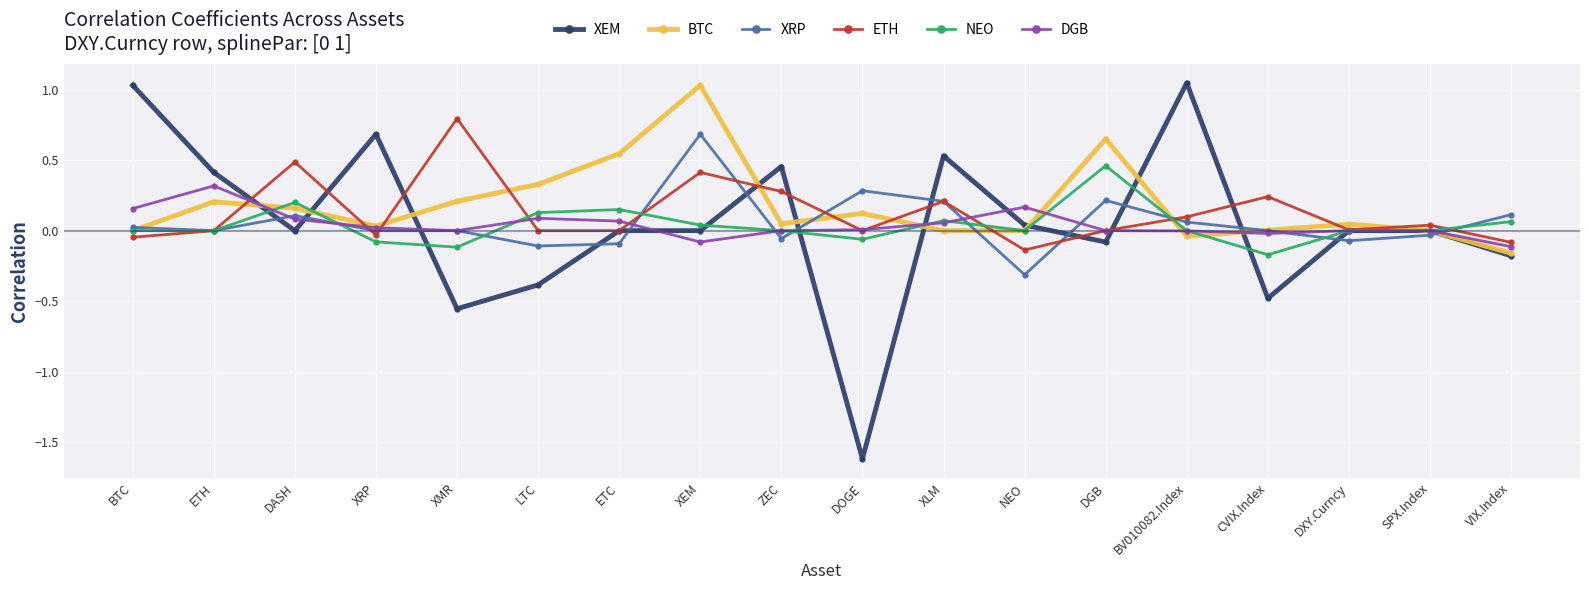

What is the label of the 16th point from the right?

DASH